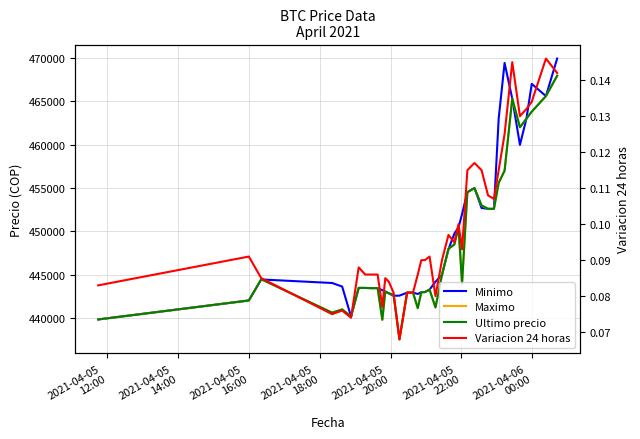

How many interior local peaks does the Maximo series have?

10